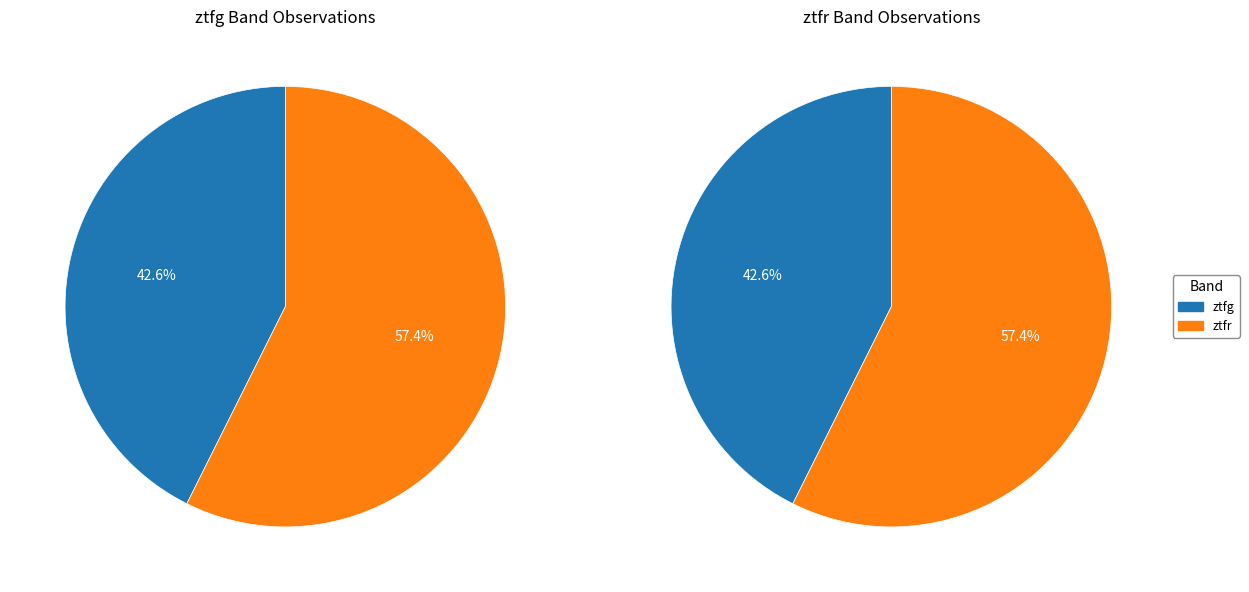

To the nearest percent, what is the combined percentage of ztfg and ztfr?

100%